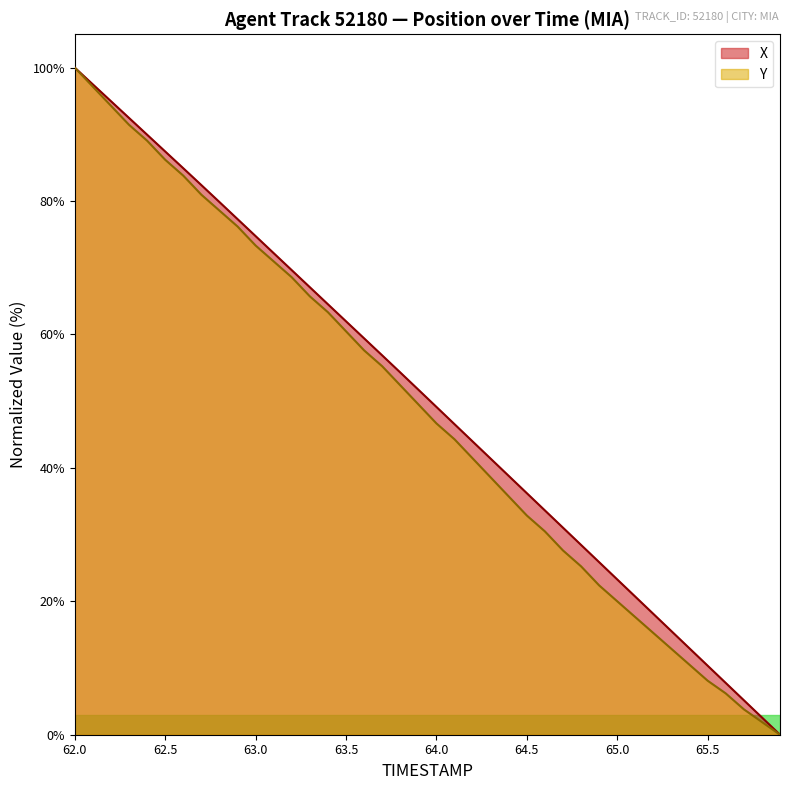

At which category is the sum across all series the highest?

62.0